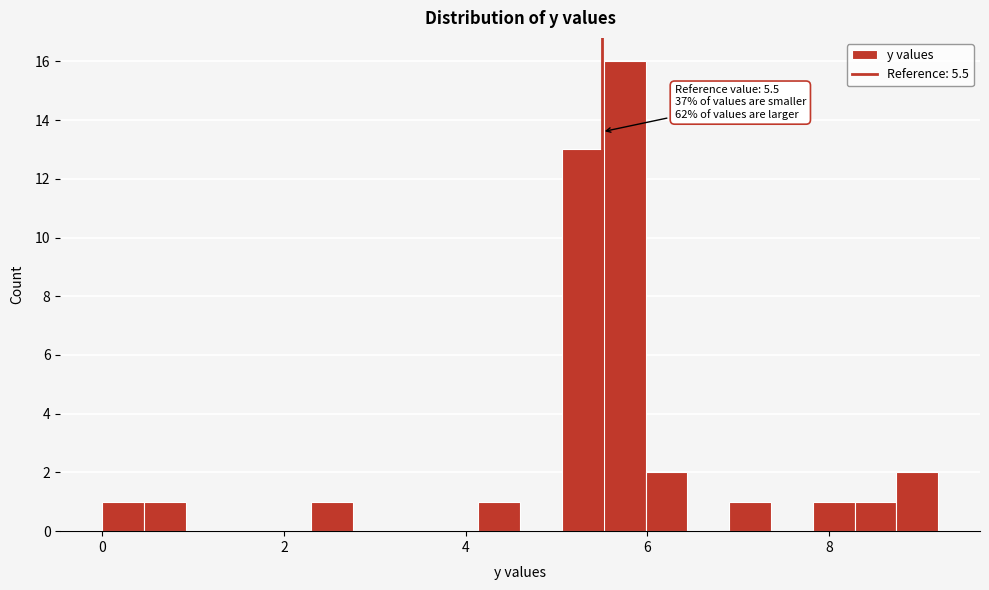

Around what value on the x-axis is the tallest bar? Give the approximate position of its centre, as read against the axis.

5.8